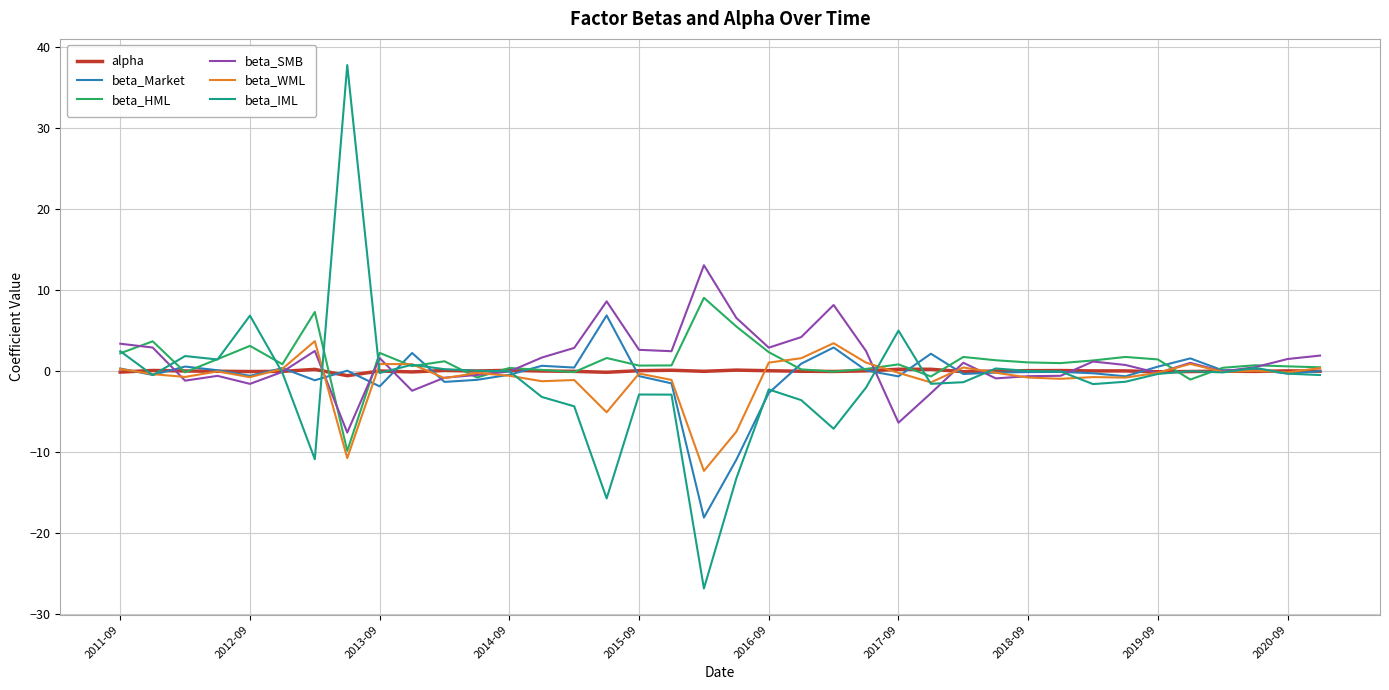

Which series has the widest spread of values?

beta_IML